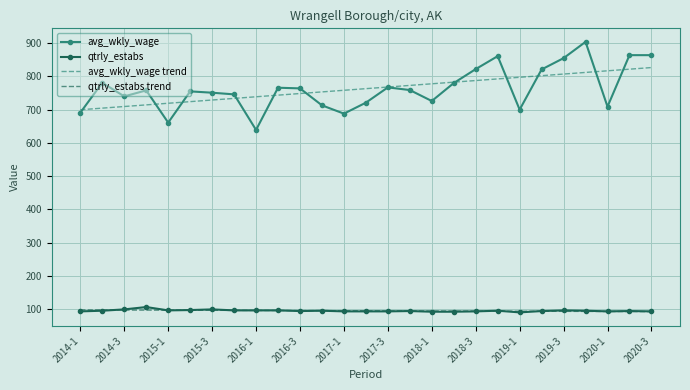

How many distinct data groups are displayed?

4